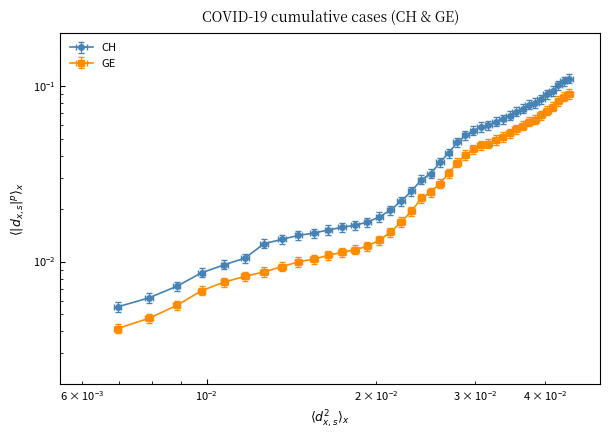

At 2020-03-08, list the series in order from largest to smallest.

CH, GE